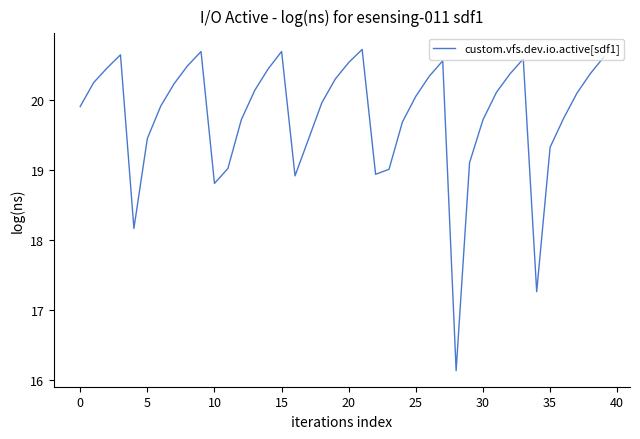

How many interior local peaks (higher than both neighbors) does the data have?

6